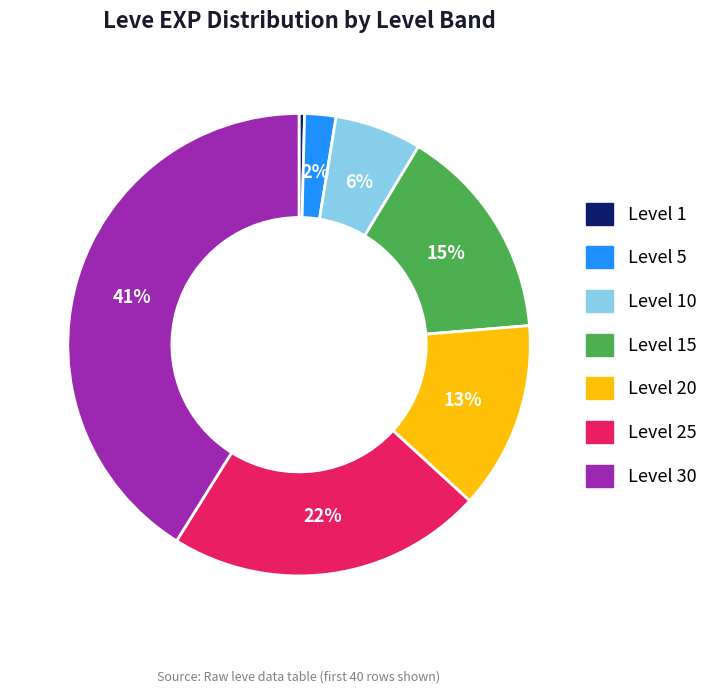

To the nearest percent, what is the average slice percentage?

14%